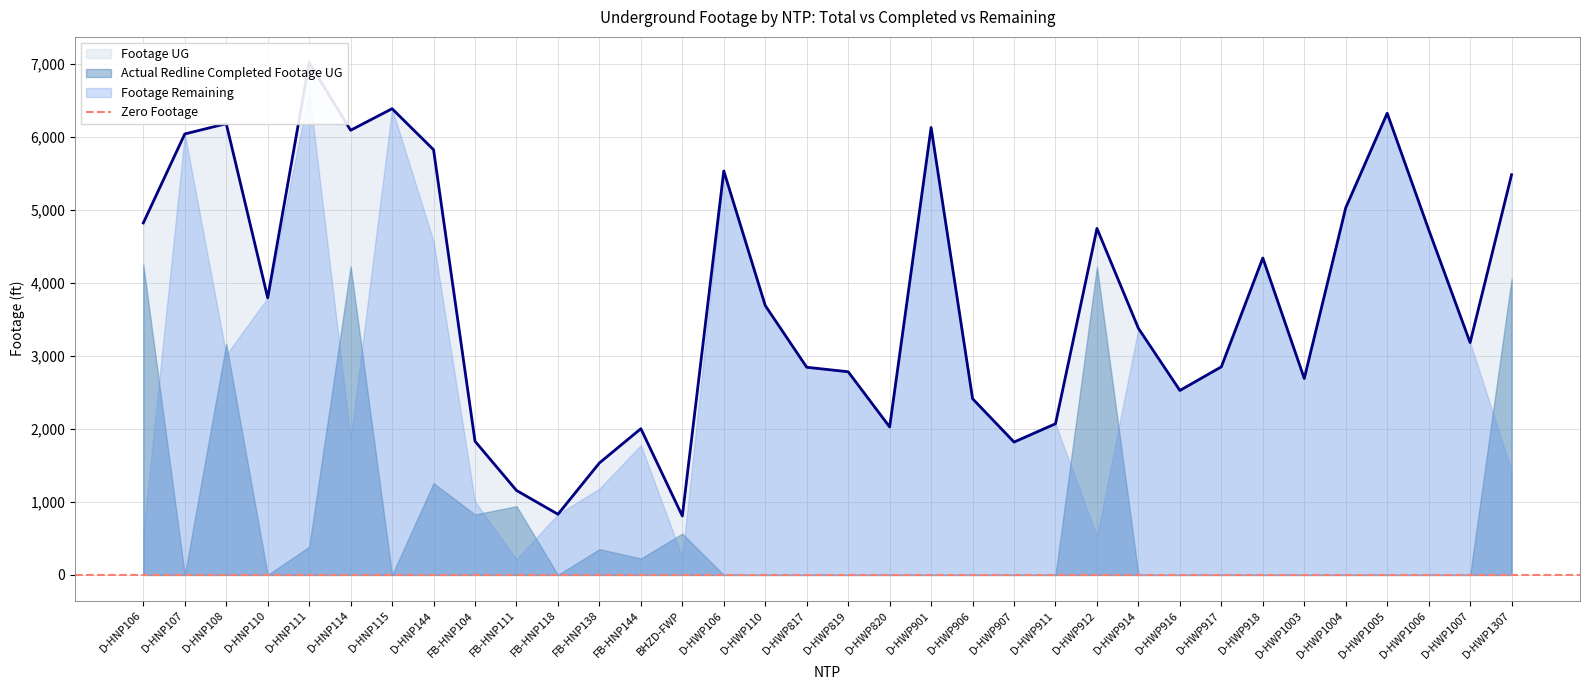

What is the sum of all Footage UG values?

128930